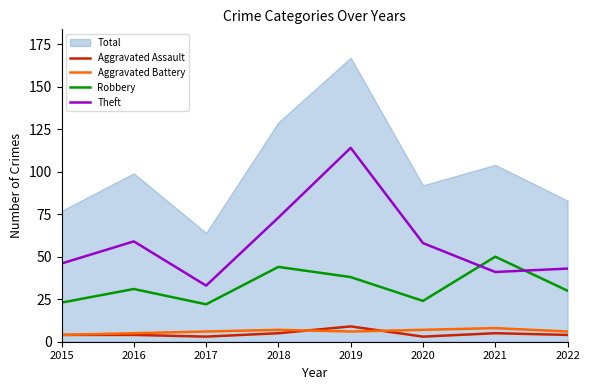

How many lines are shown in the chart?

4